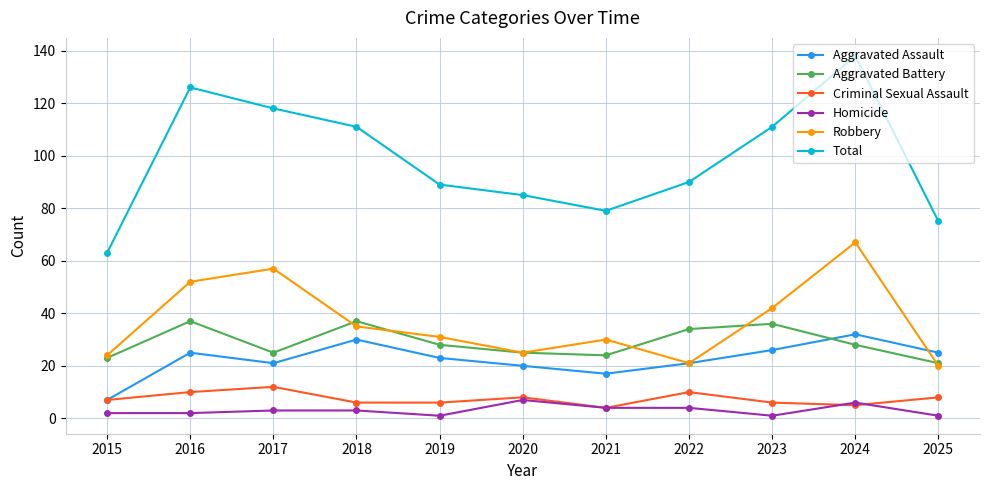

What is the value of the Homicide point at the 4th from the left?

3